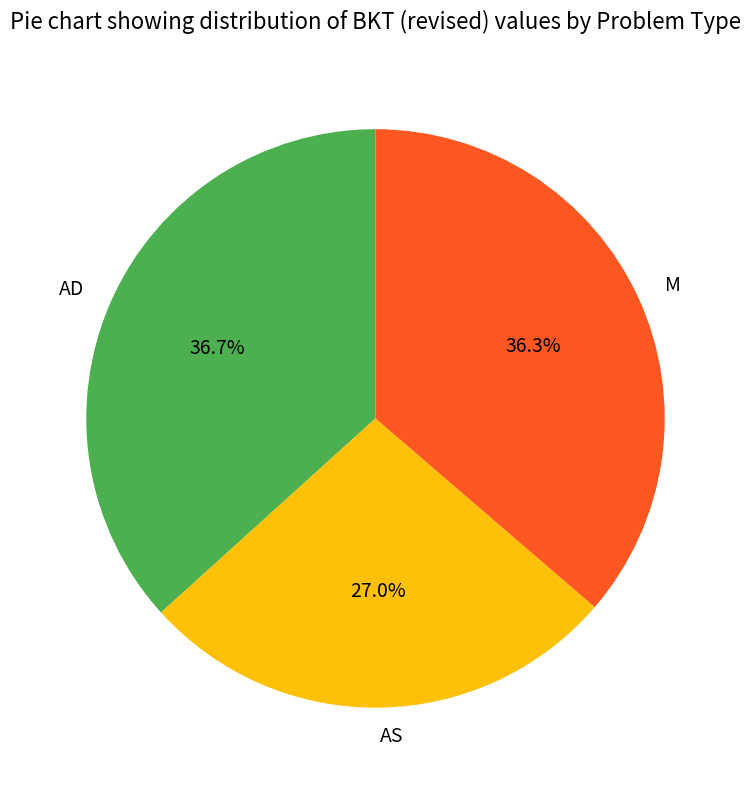

What is the ratio of the value at AS to the value at AD?

0.7